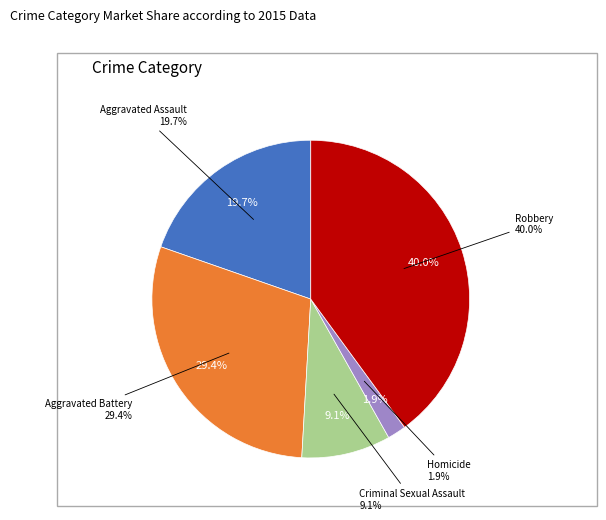

Is there any slice that represents more than half of the pie?

No